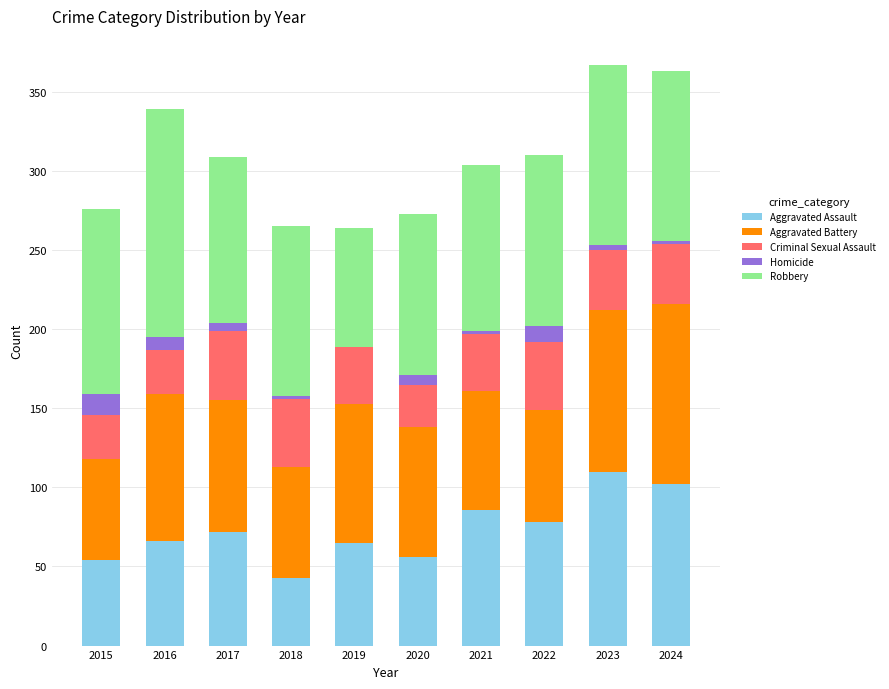

Which category has the highest value in the Aggravated Assault series?

2023